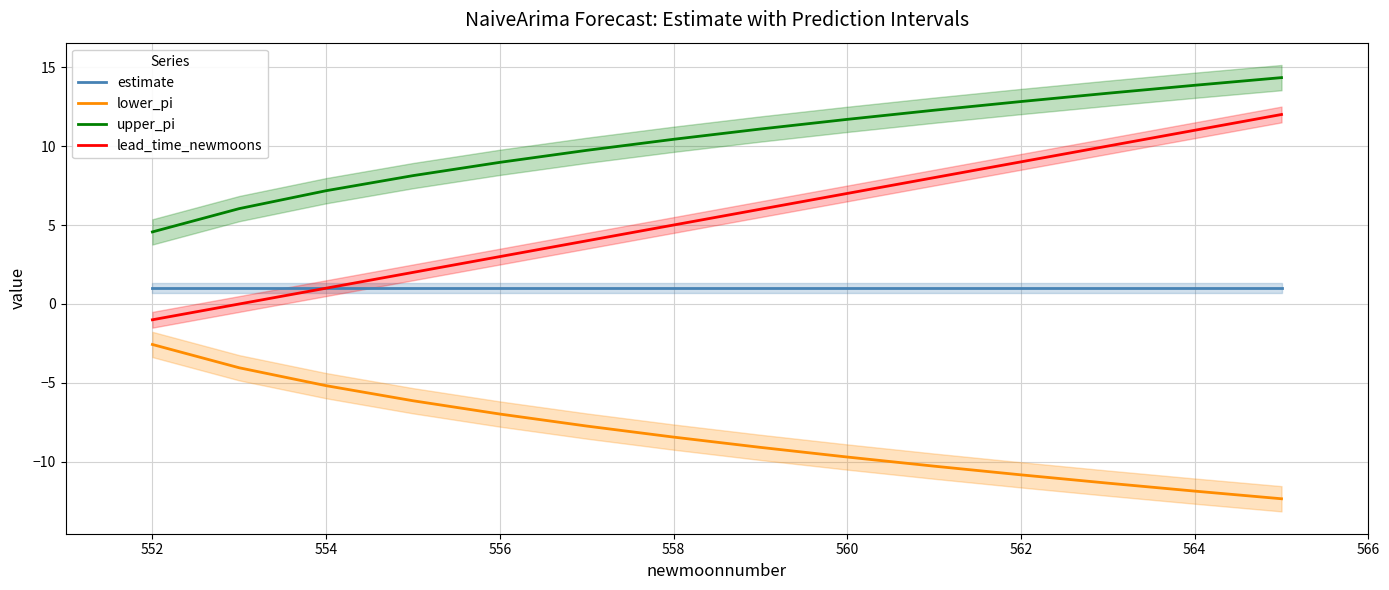

Which series has the largest total across all categories?

upper_pi